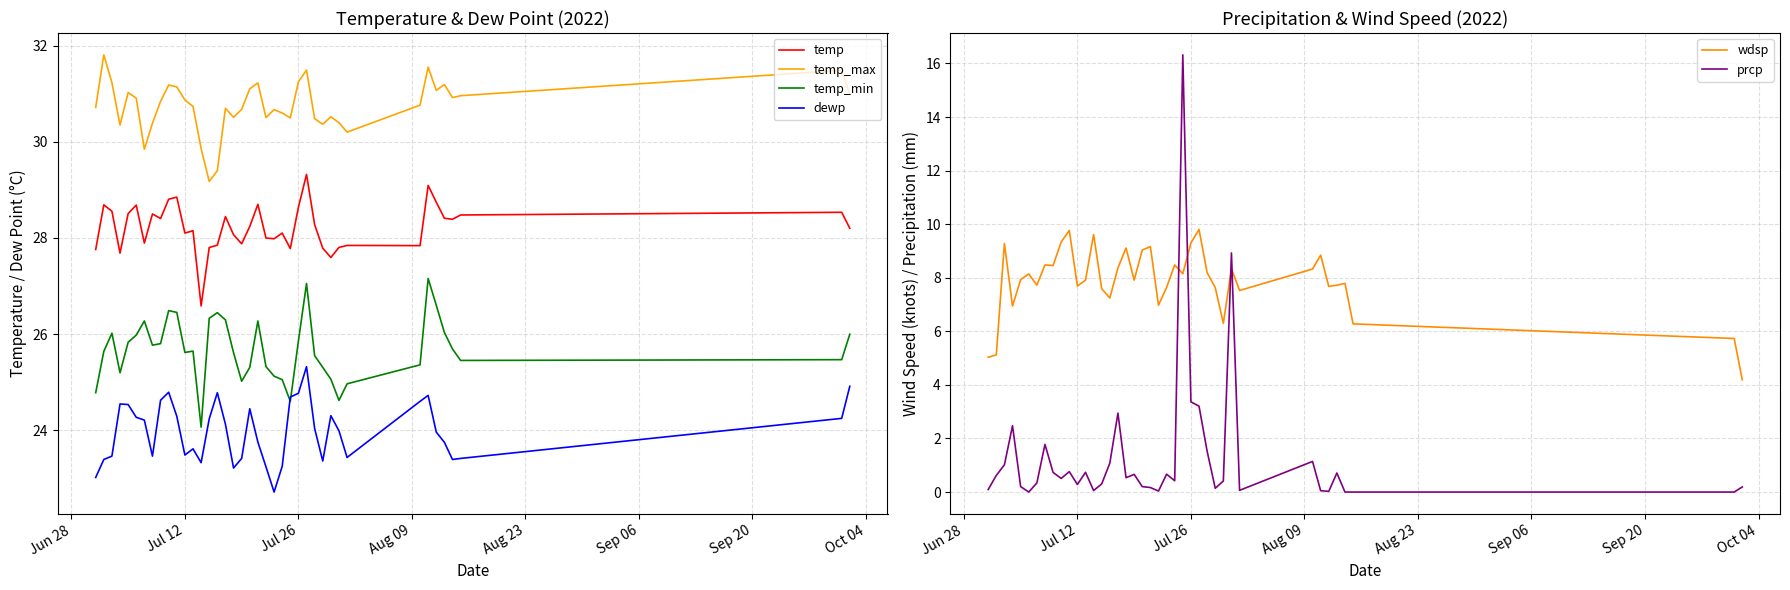

What is the maximum value for wdsp?

9.8